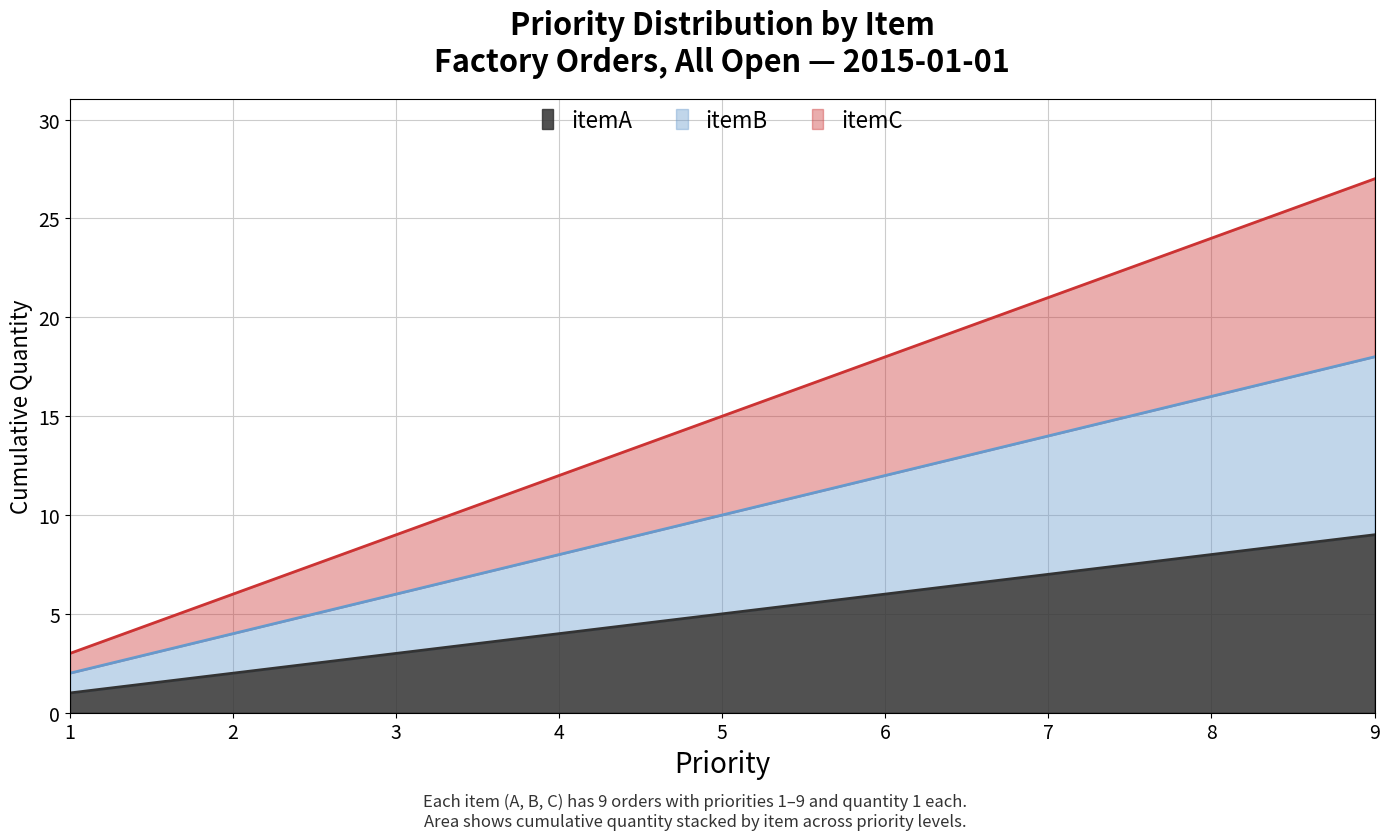

What are all the series names shown in the legend?

itemA, itemB, itemC